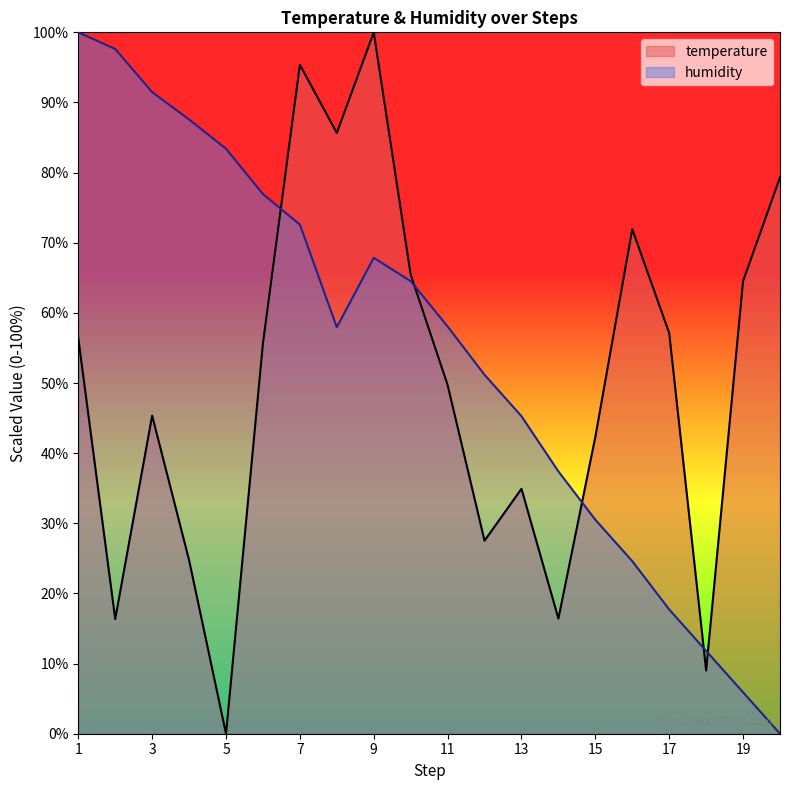

How many interior local peaks does the humidity series have?

1